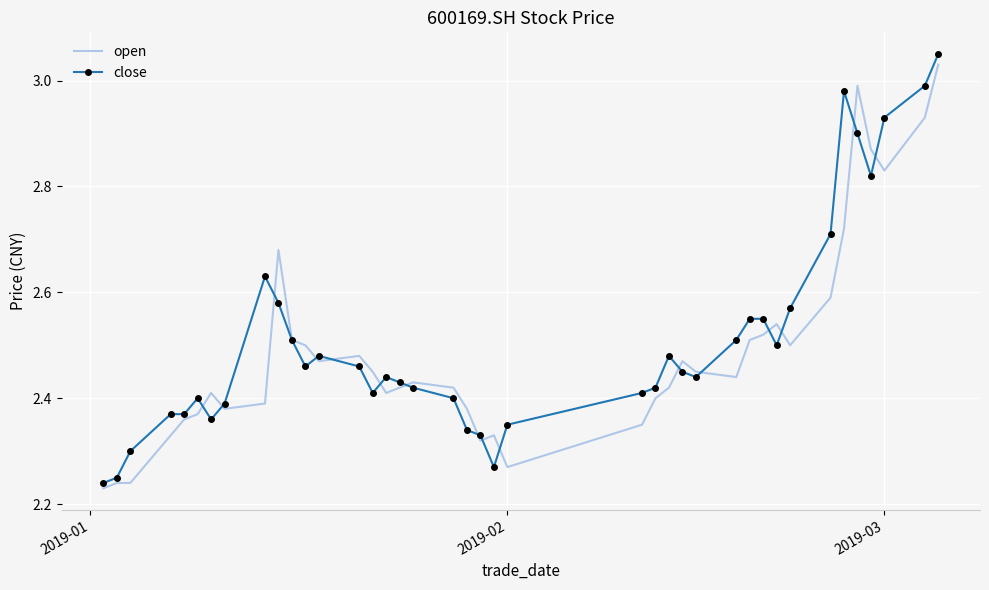

What are all the series names shown in the legend?

open, close